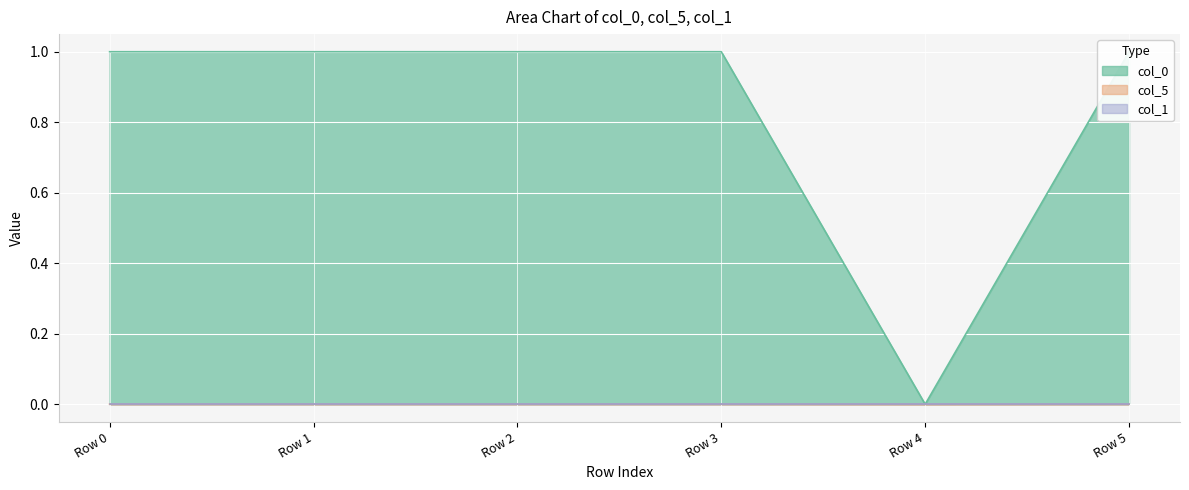

The value of col_0 at Row 1 is 1.0. True or false?

True